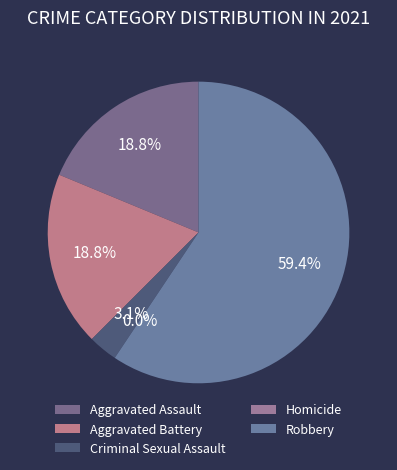

Which slice is the largest?

Robbery